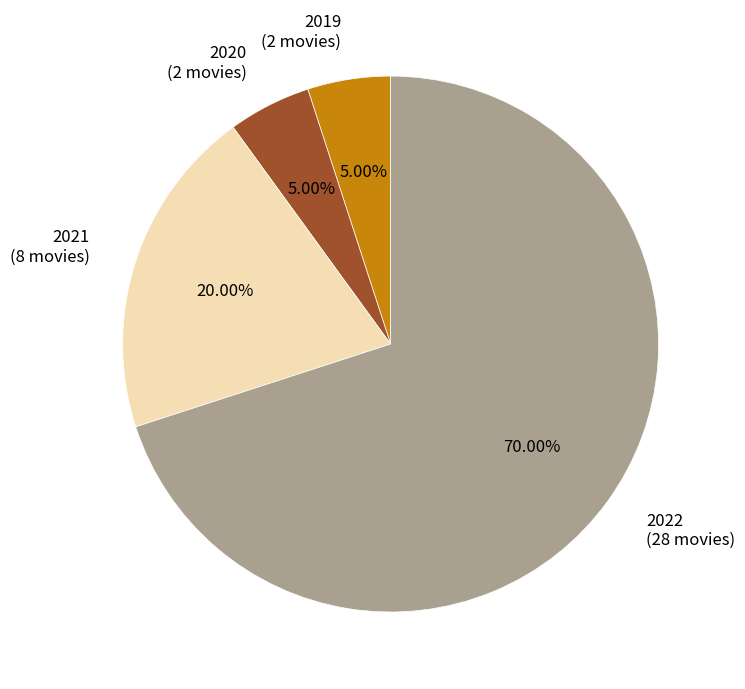

Is the sum of 2022 (28 movies) and 2021 (8 movies) greater than half?

Yes